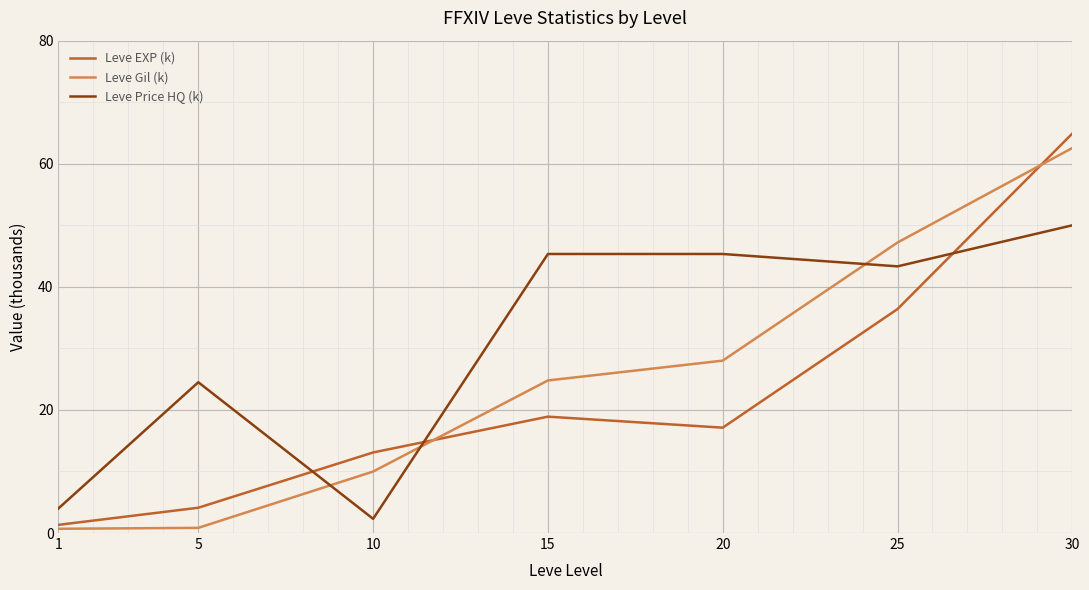

How many lines are shown in the chart?

3